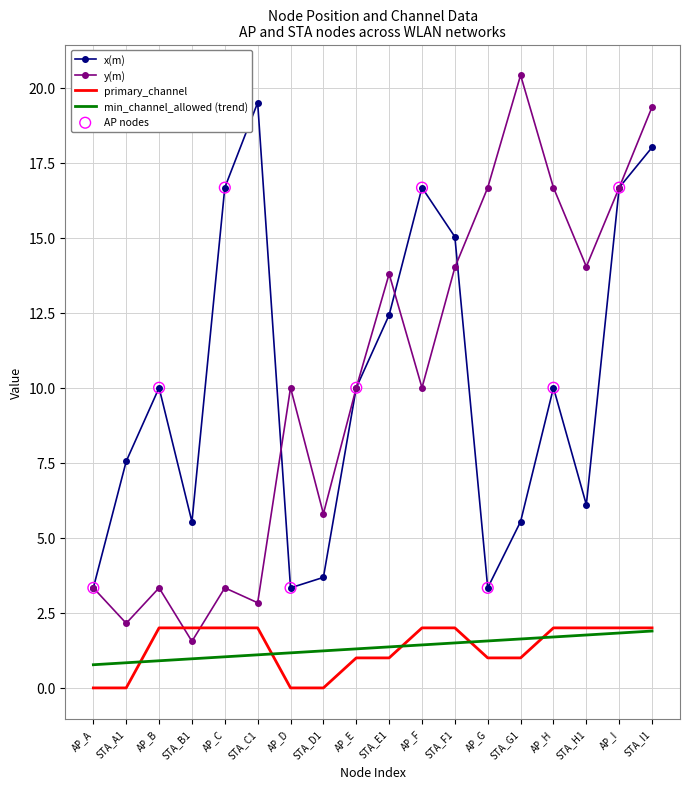

The primary_channel series shows 0.0 at STA_A1. True or false?

True